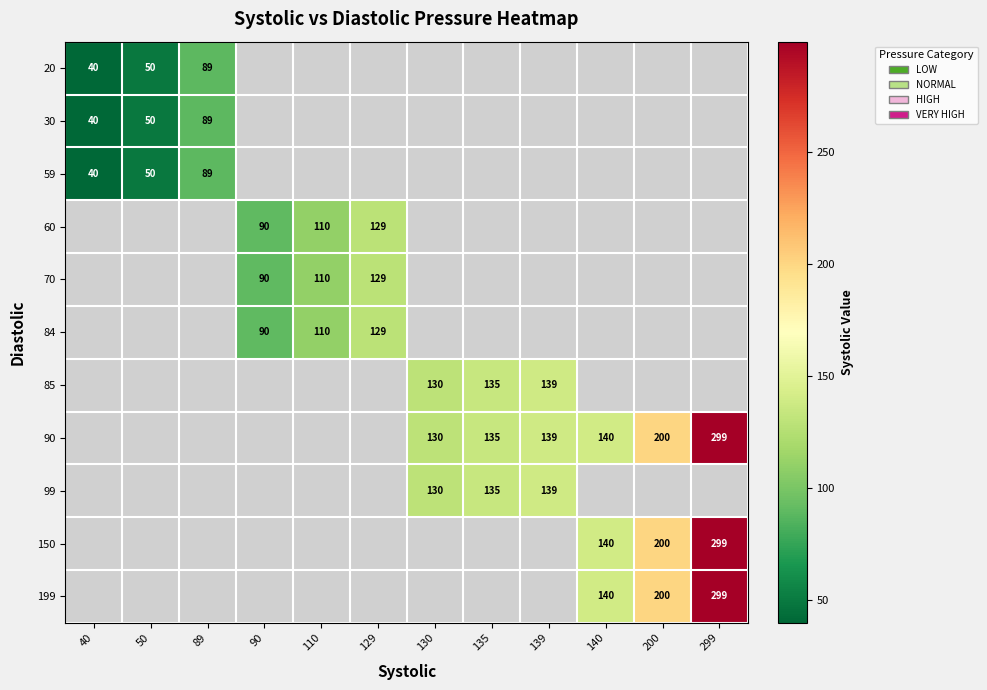

Which label corresponds to the smallest value in the chart?

40